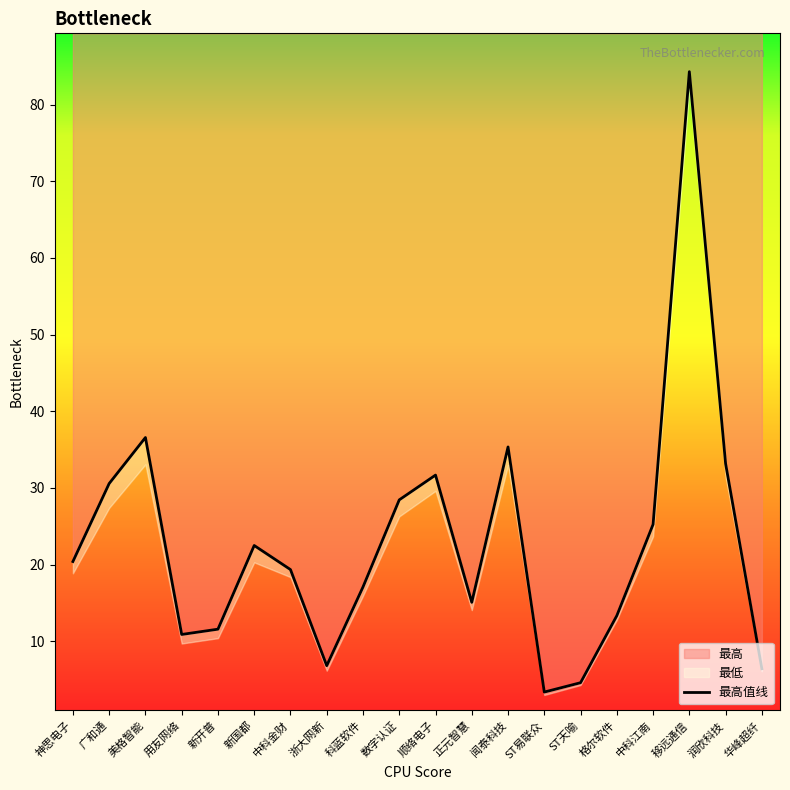

What is the sum of all values?

456.9